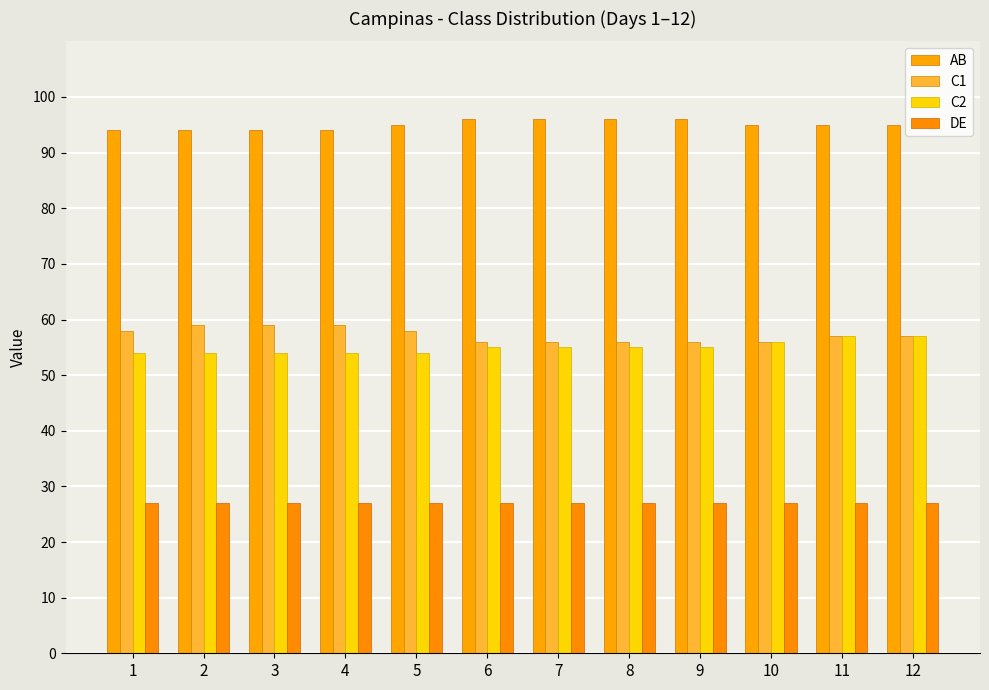

What is the value of the DE bar at the 5th from the left?

27